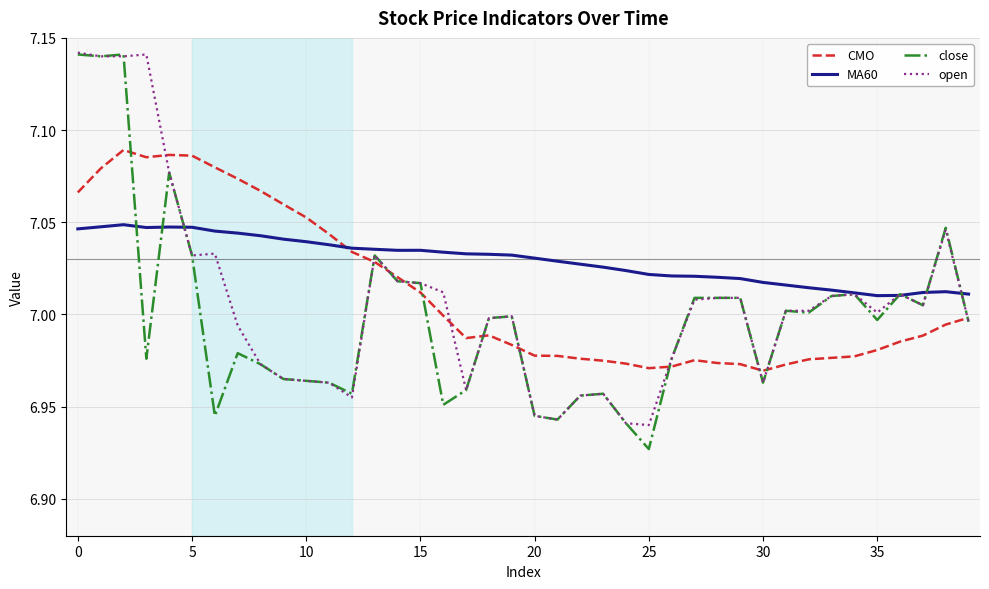

What is the smallest value displayed?

6.9